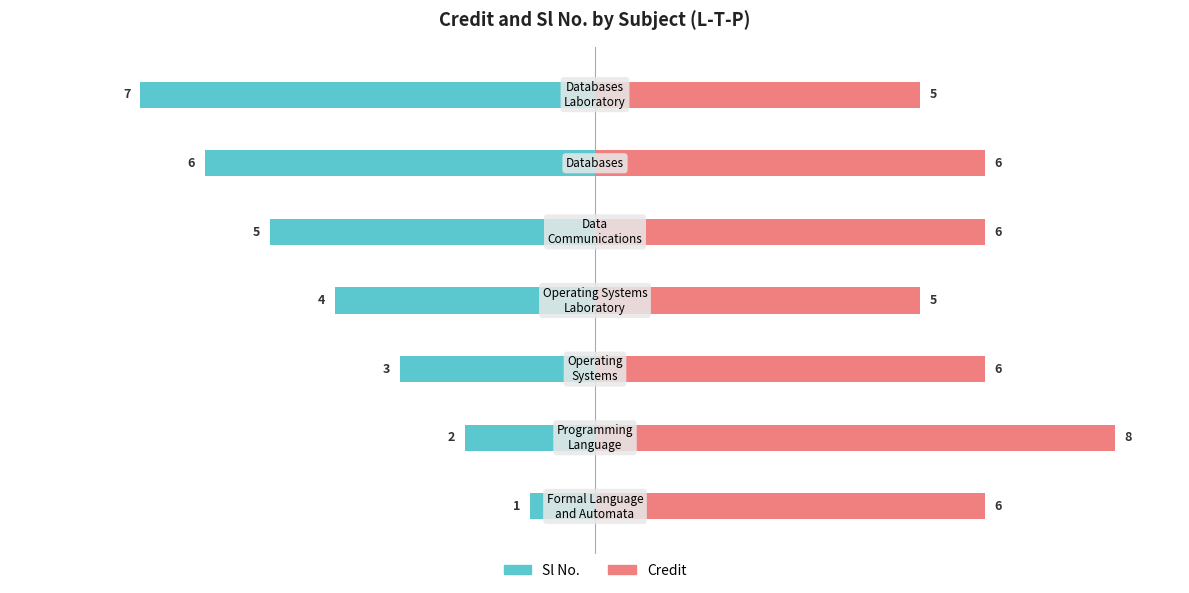

What is the spread (max minus min) of values at 6?

12